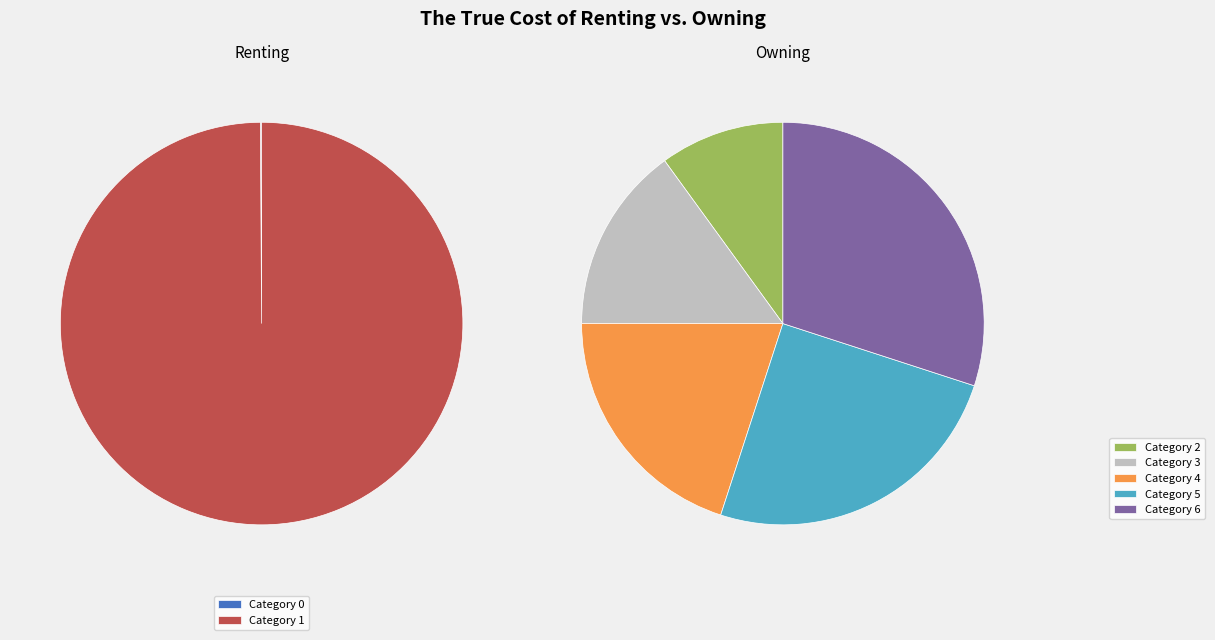

Rank the categories by value from lowest to highest.

0, 1, 2, 3, 4, 5, 6